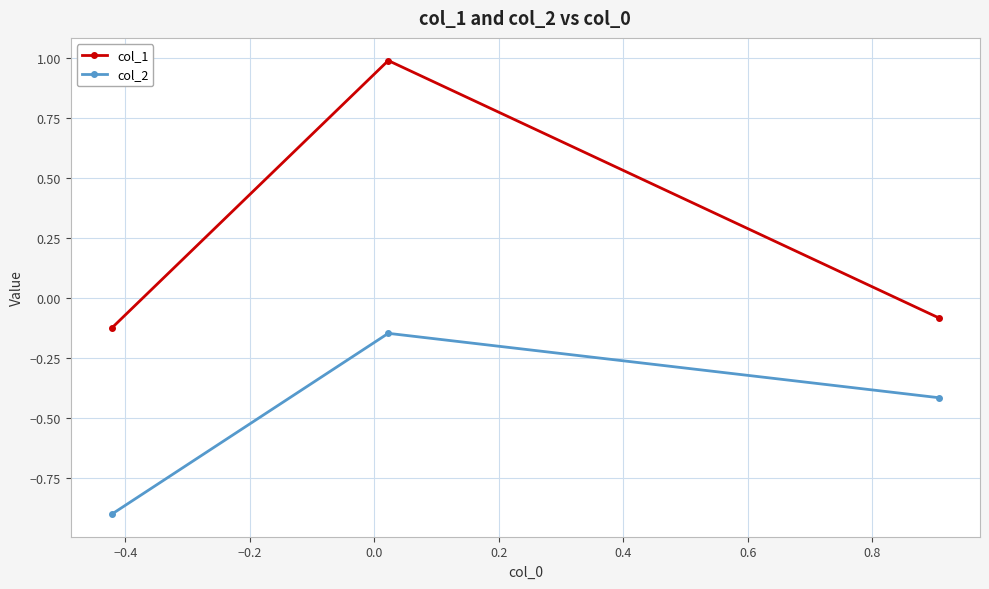

What is the greatest value displayed?

1.0